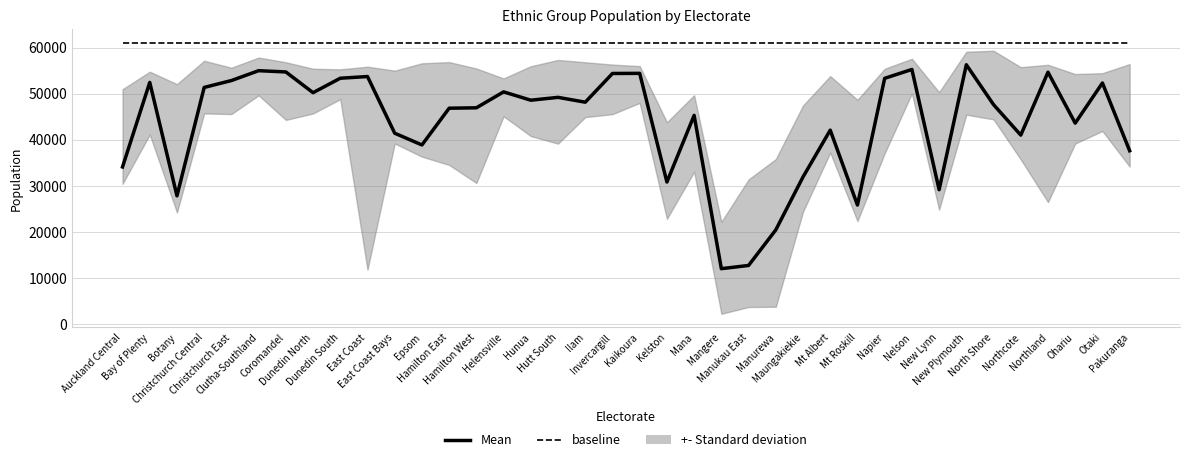

What is the sum of the Mean values at Hamilton West and Helensville?

97314